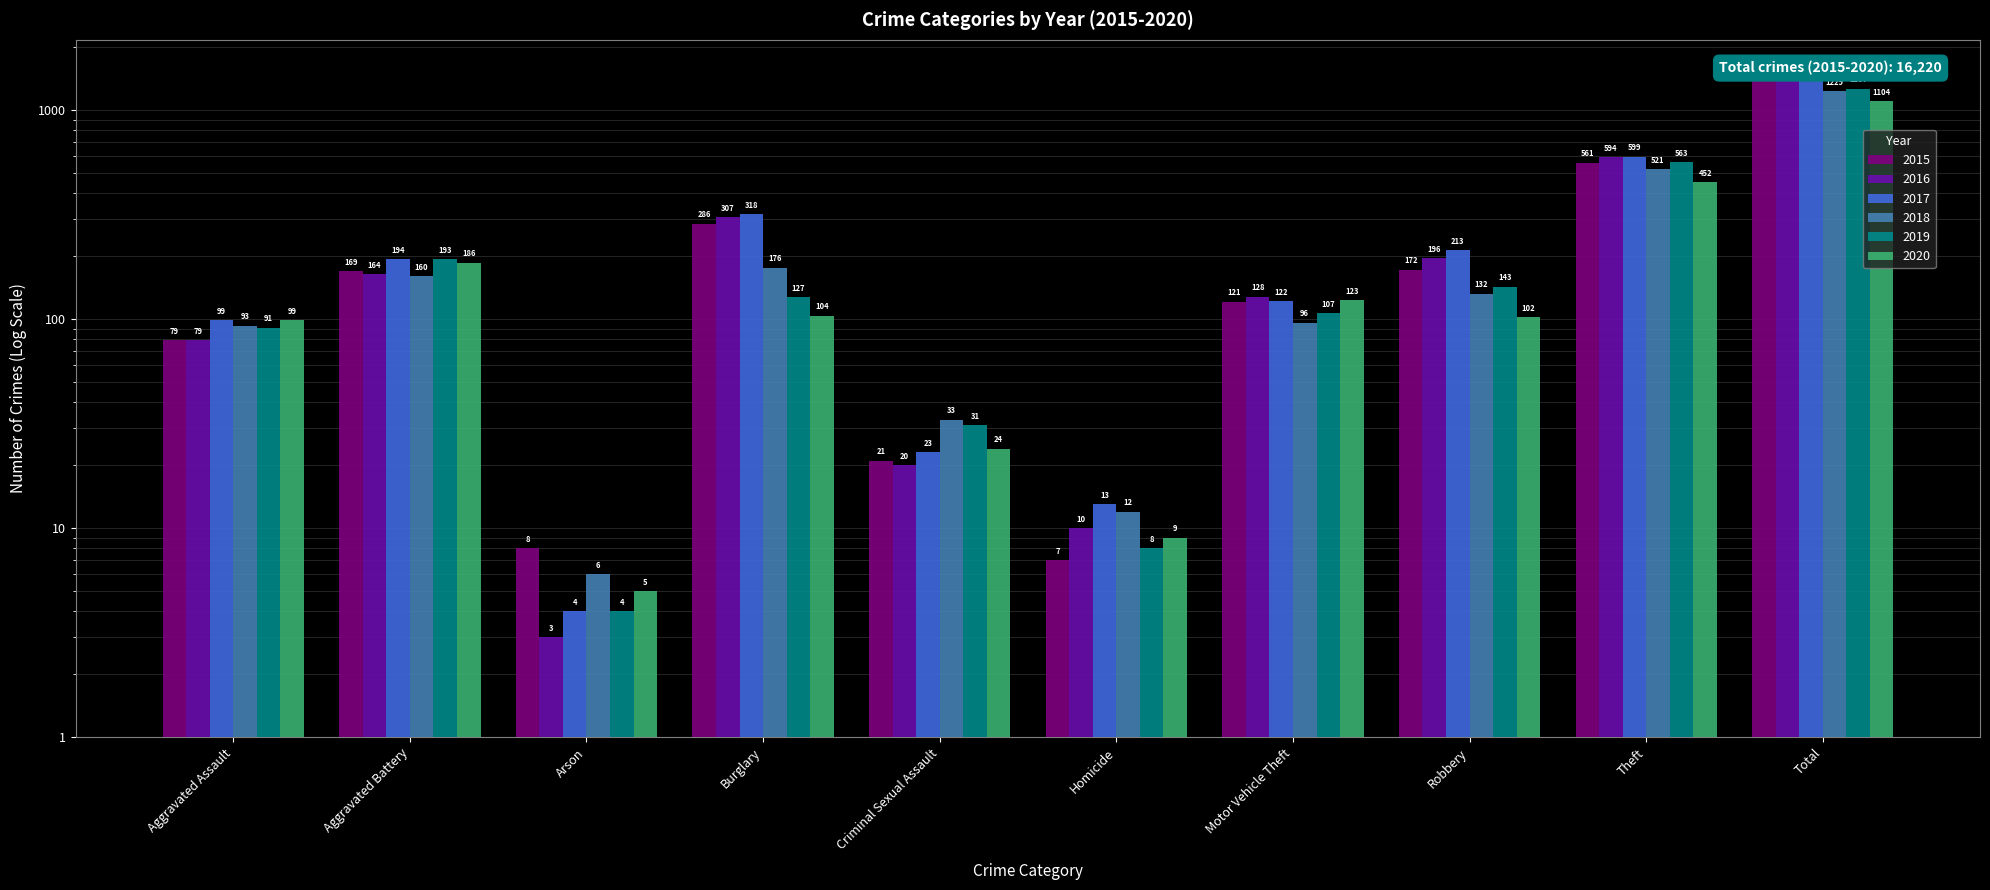

What are all the series names shown in the legend?

2015, 2016, 2017, 2018, 2019, 2020